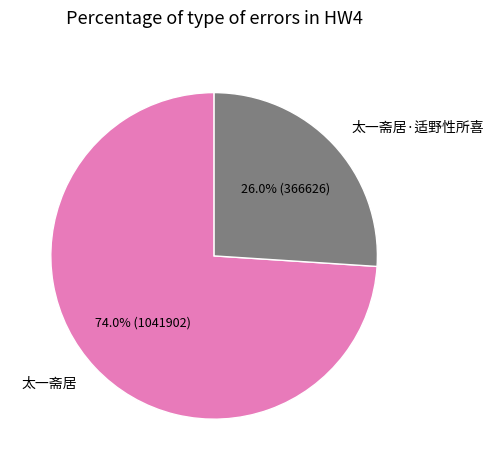

To the nearest percent, what portion does 太一斋居·适野性所喜 represent?

26%